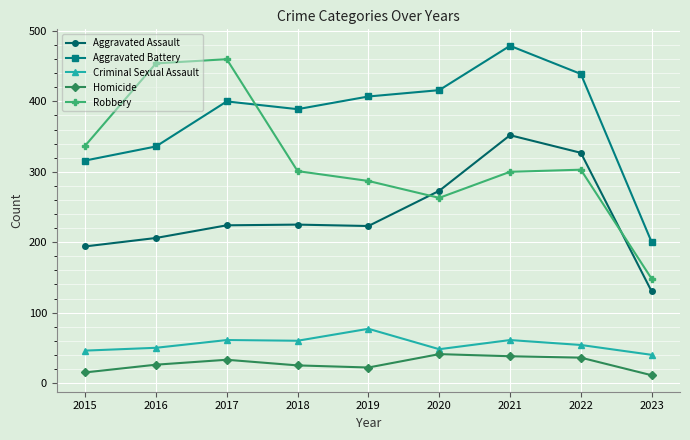

Does the chart have visible grid lines?

Yes